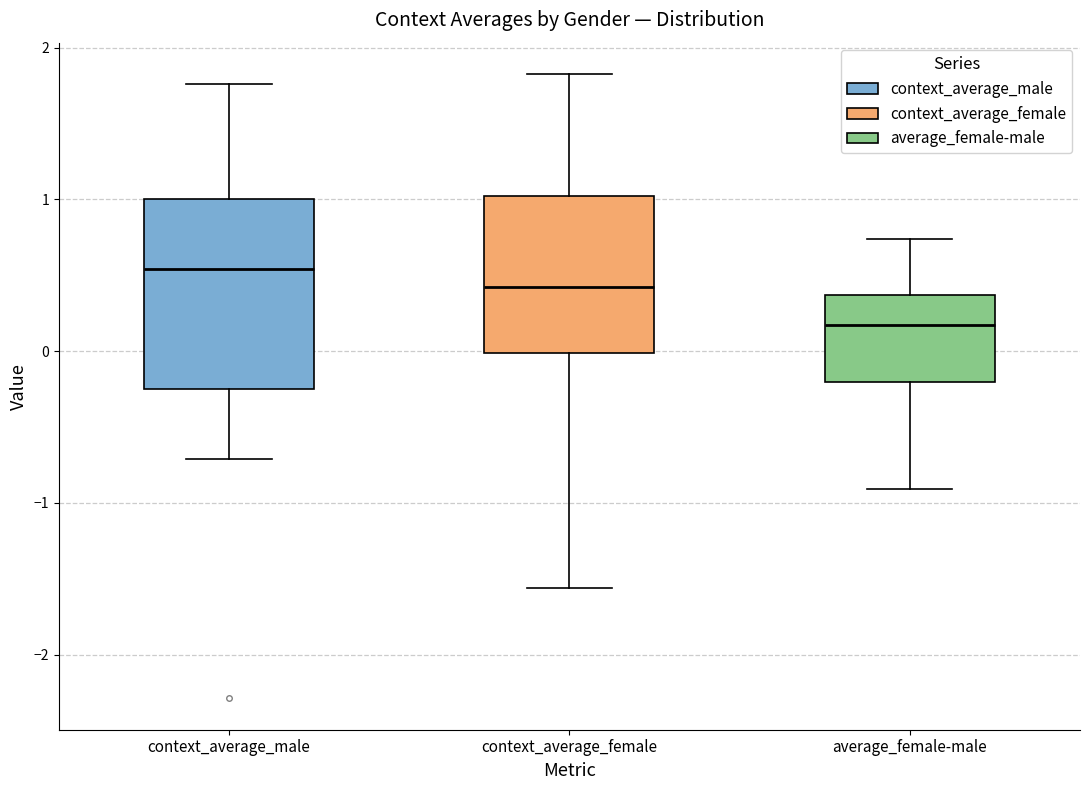

Comparing the boxes themselves (not the whiskers), which one is the tallest?

context_average_male